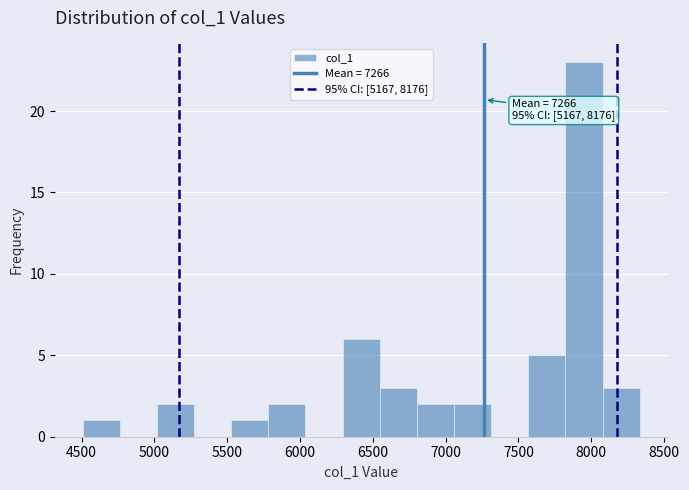

Which range on the x-axis has the tallest bar?

7800 to 8100